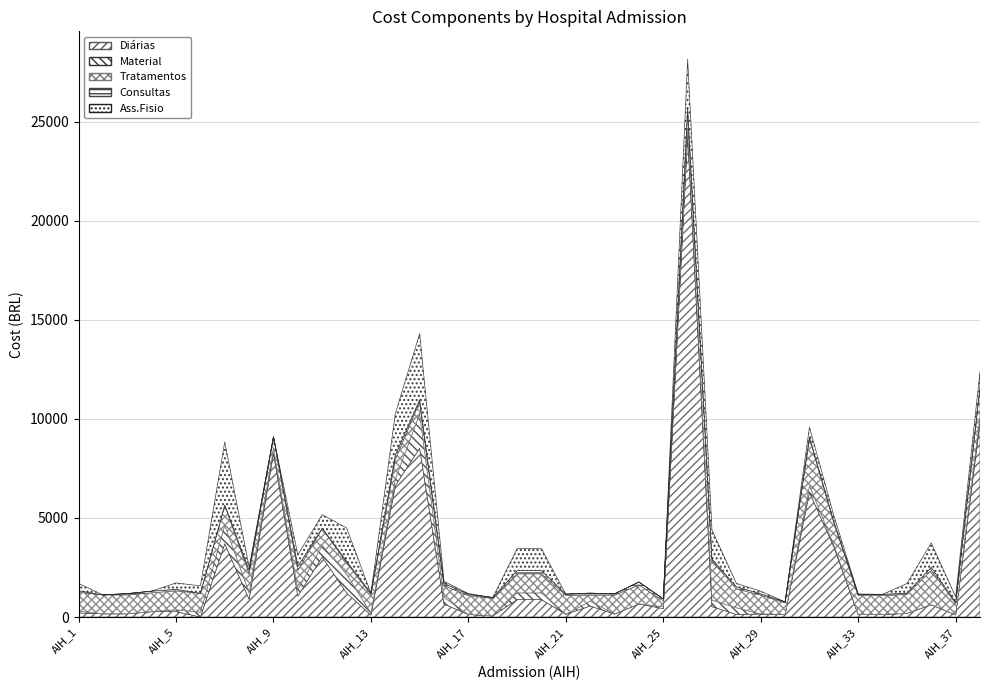

Rank the categories by Consultas value from highest to lowest.

AIH_14, AIH_10, AIH_8, AIH_19, AIH_20, AIH_36, AIH_24, AIH_16, AIH_15, AIH_22, AIH_28, AIH_26, AIH_25, AIH_4, AIH_5, AIH_27, AIH_38, AIH_1, AIH_35, AIH_12, AIH_3, AIH_23, AIH_29, AIH_32, AIH_21, AIH_17, AIH_33, AIH_34, AIH_13, AIH_31, AIH_30, AIH_37, AIH_18, AIH_11, AIH_2, AIH_6, AIH_7, AIH_9